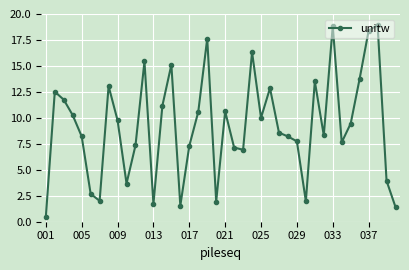

What is the smallest value displayed?

0.5